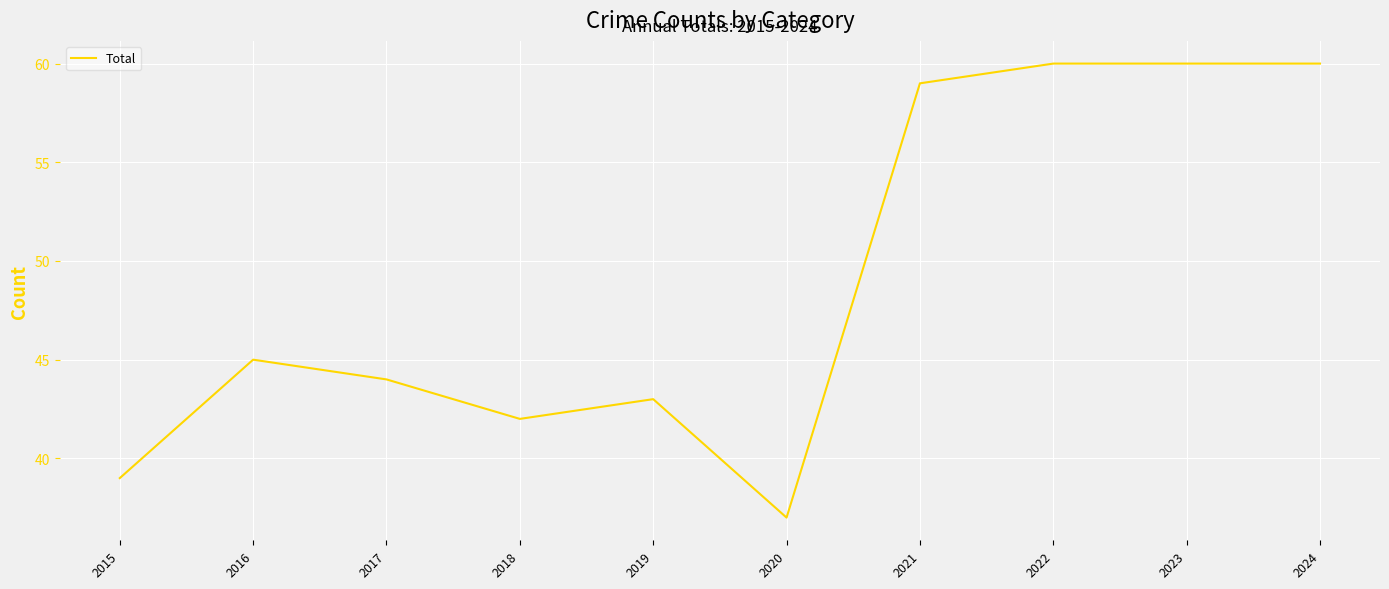

Reading left to right, what are all the values shown in this chart?

39	45	44	42	43	37	59	60	60	60